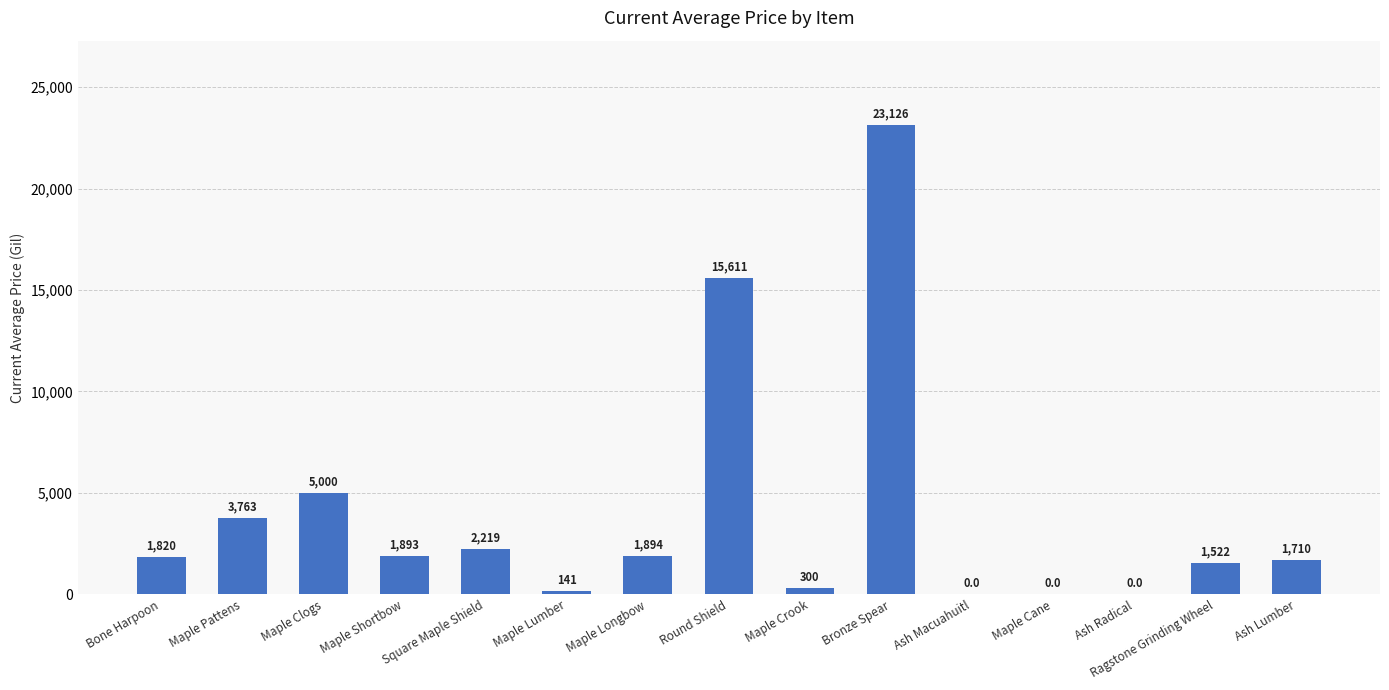

What is the average value?

3933.3